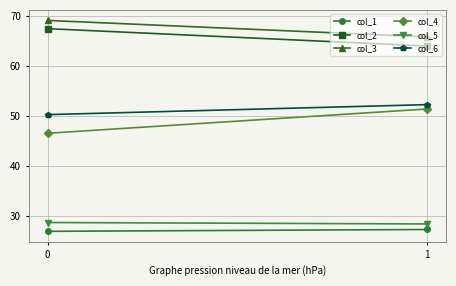

Rank the categories by col_2 value from highest to lowest.

0, 1